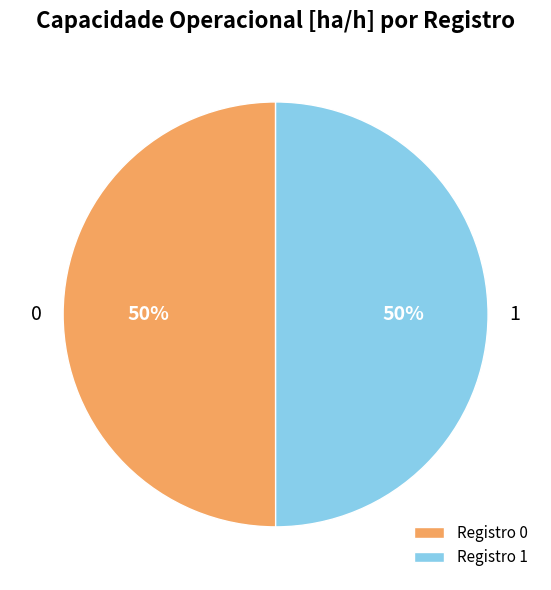

To the nearest percent, what portion does 1 represent?

50%